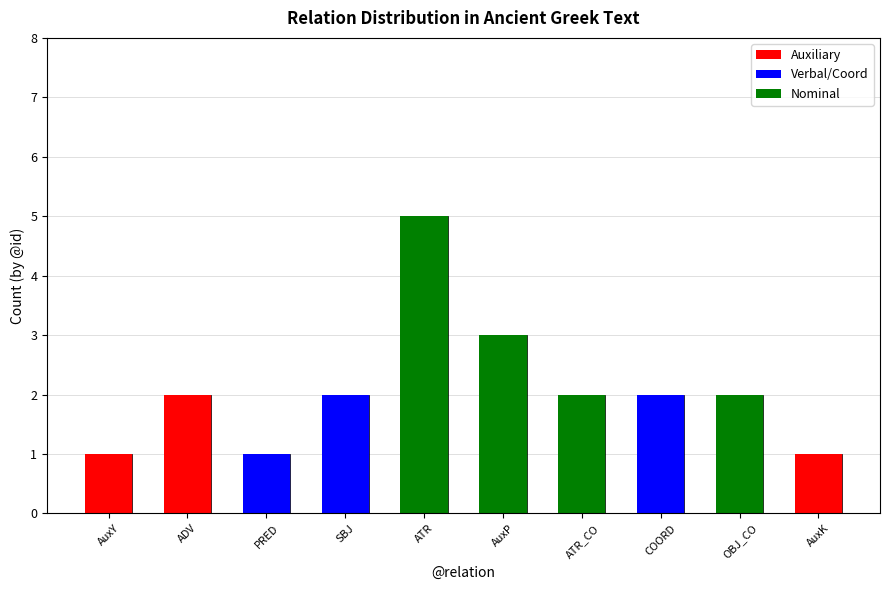

What is the average value?

2